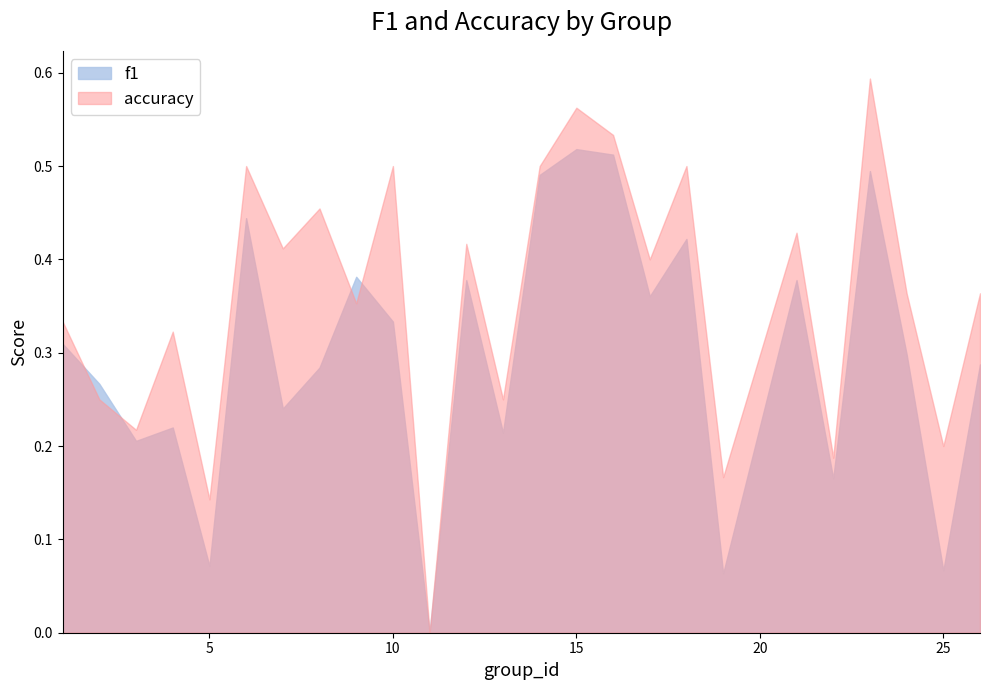

How many times do accuracy and f1 cross each other?

4